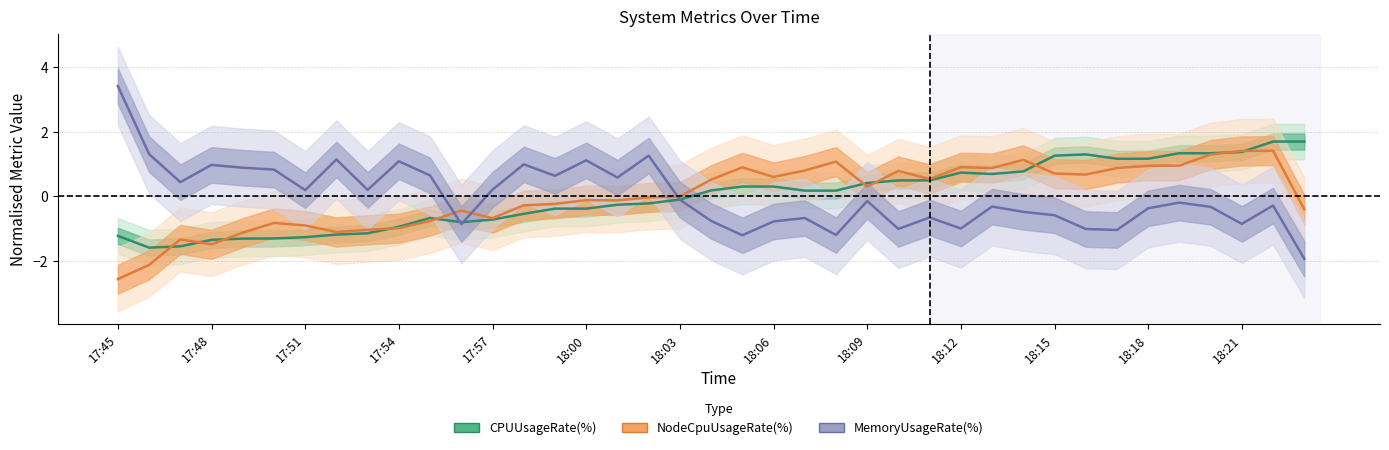

How many negative values does the NodeCpuUsageRate(%) series have?

20